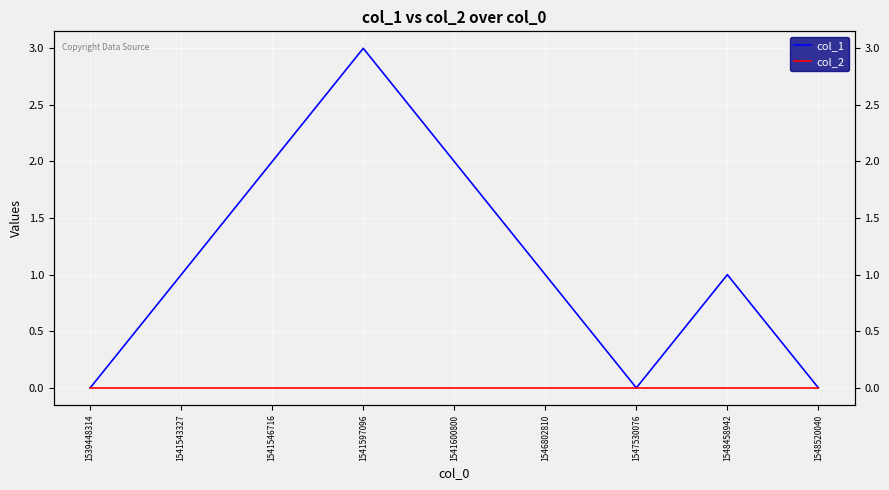

What is the spread (max minus min) of values at 1546802810?

1